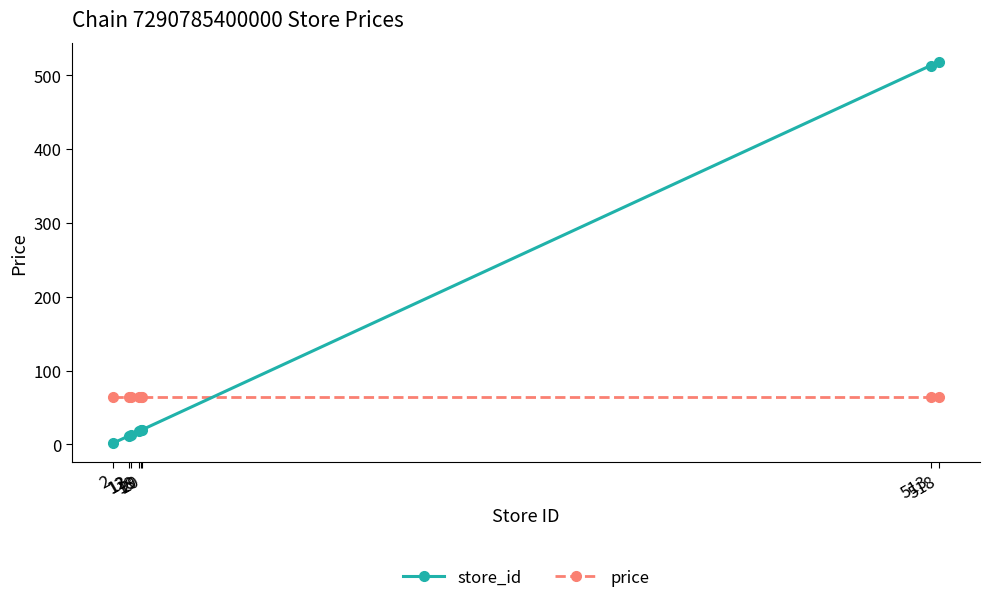

Where do store_id and price first cross each other?

20 and 513